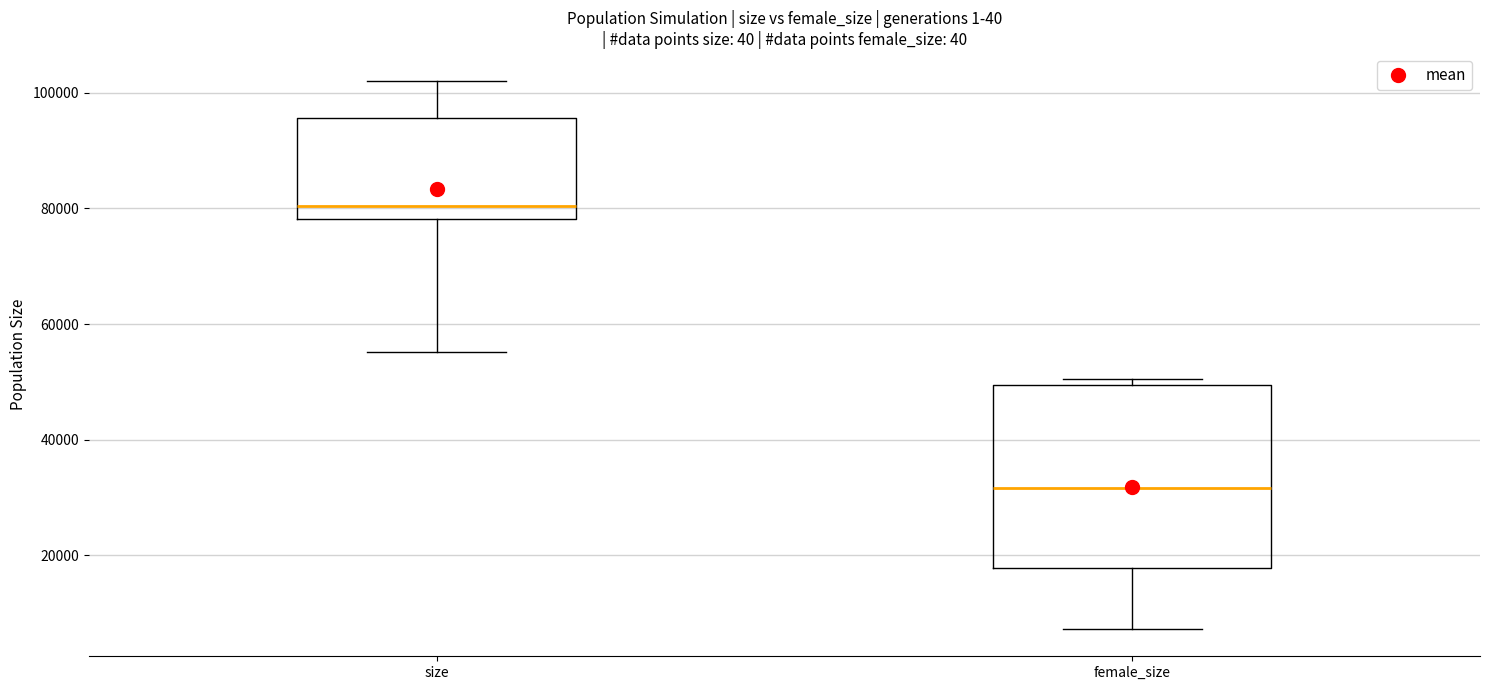

Which box has the lowest median line?

female_size